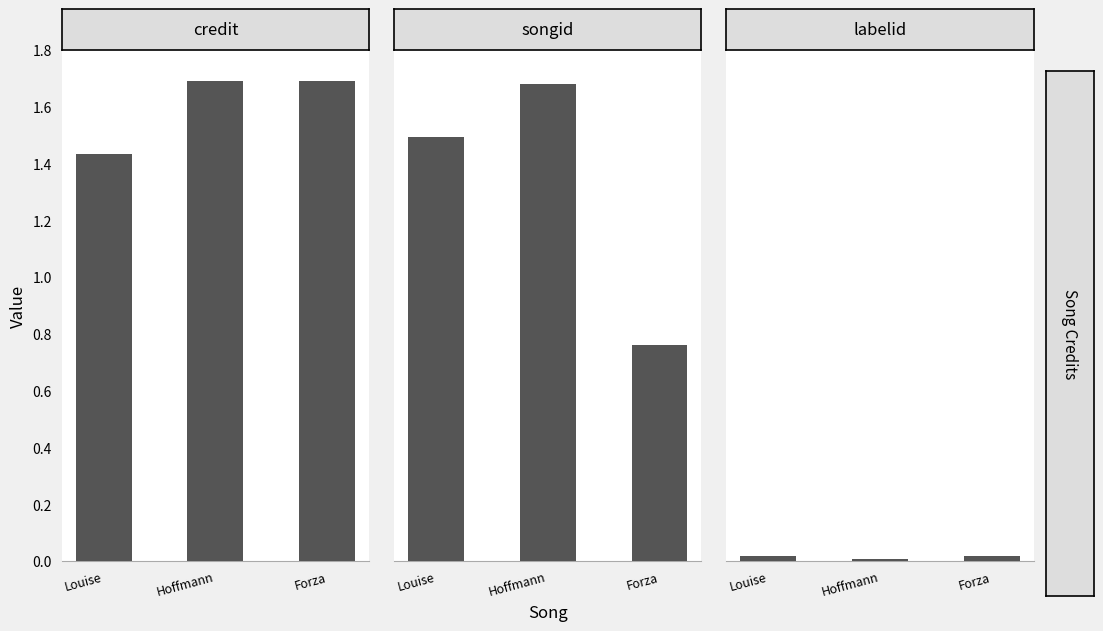

Is it true that labelid equals 3338 at Hoffmann?

False